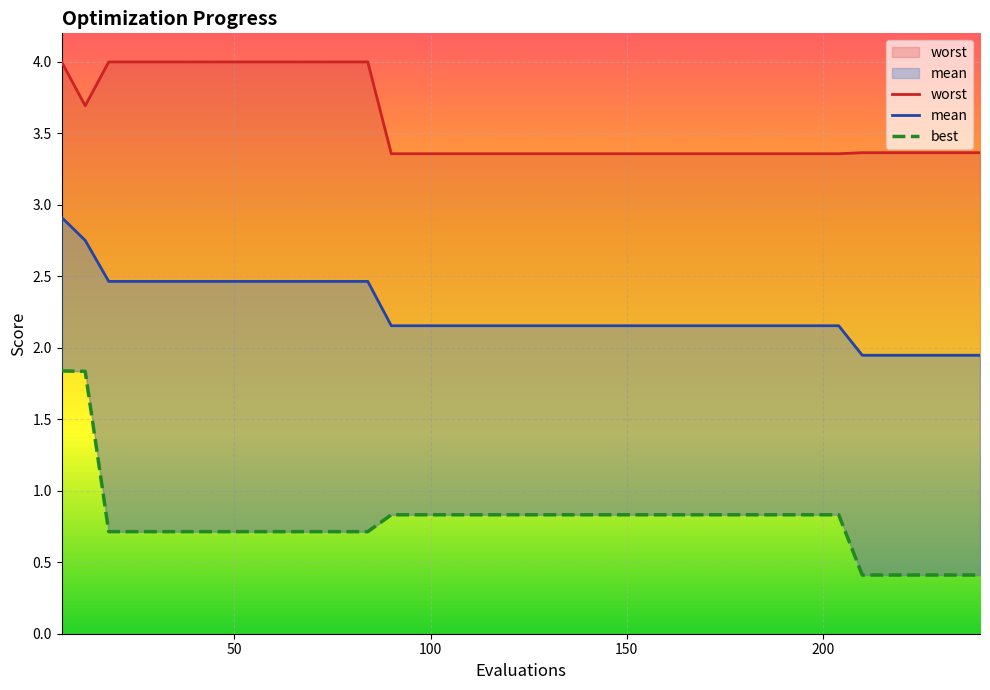

The best series shows 0.7 at 37. True or false?

False